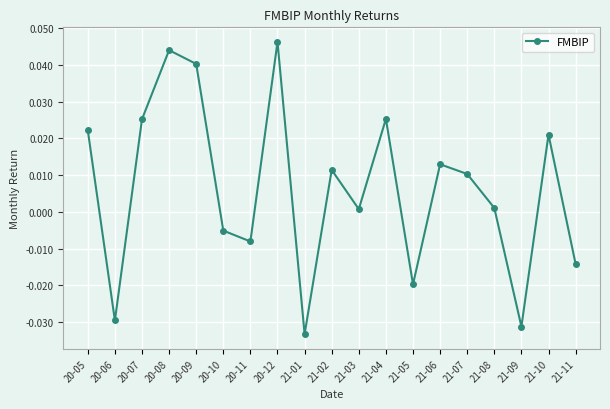

Between 21-05 and 21-02, which is larger?

21-02